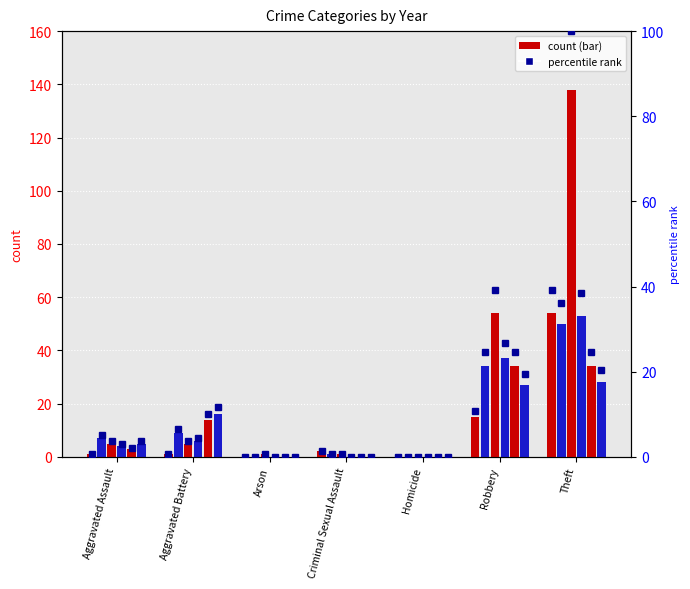

Between Homicide and Robbery, which is larger?

Robbery